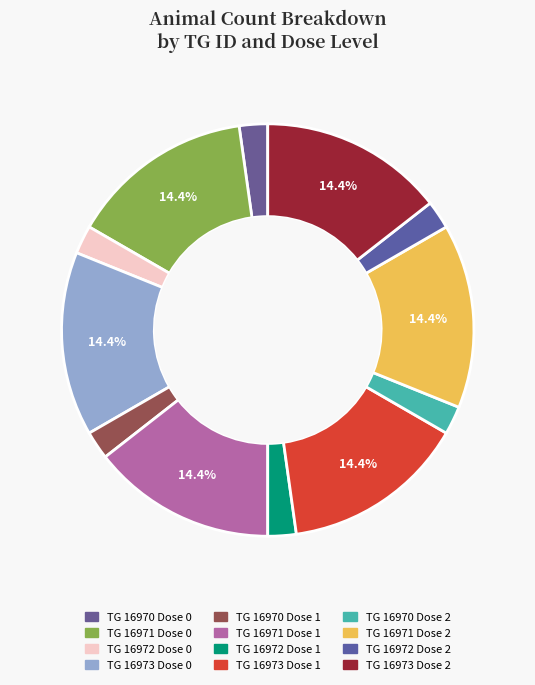

Count the number of slices in the pie.

12